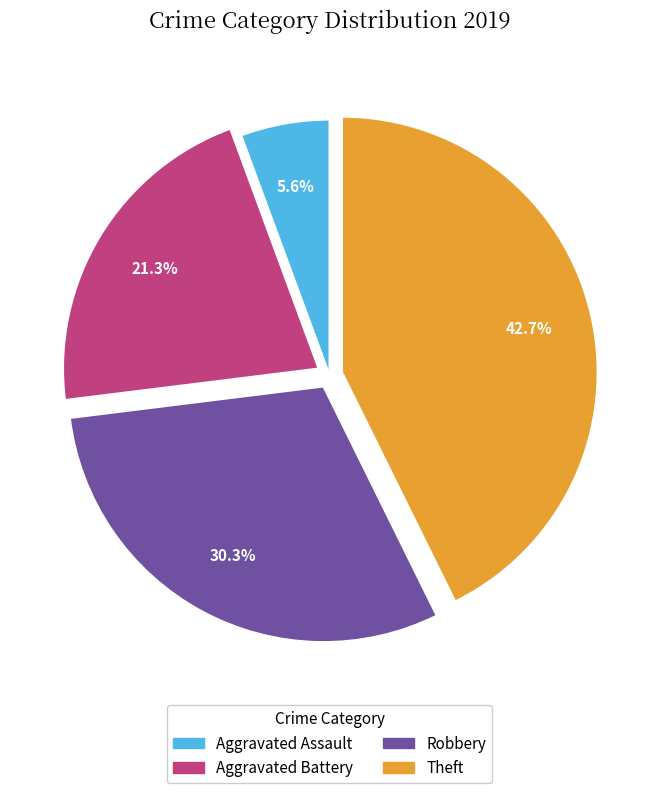

Approximately how many times larger is the value at Robbery compared to Aggravated Battery?

1.4